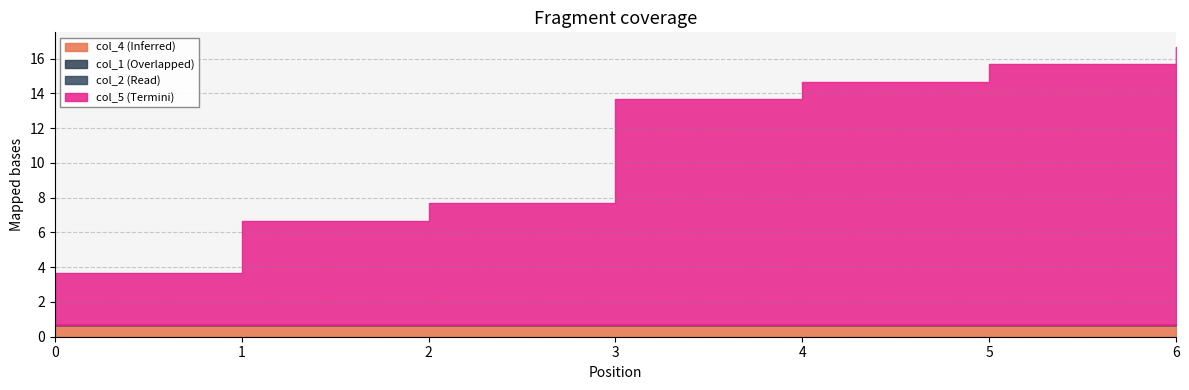

Does the chart display data point markers on the line(s)?

No